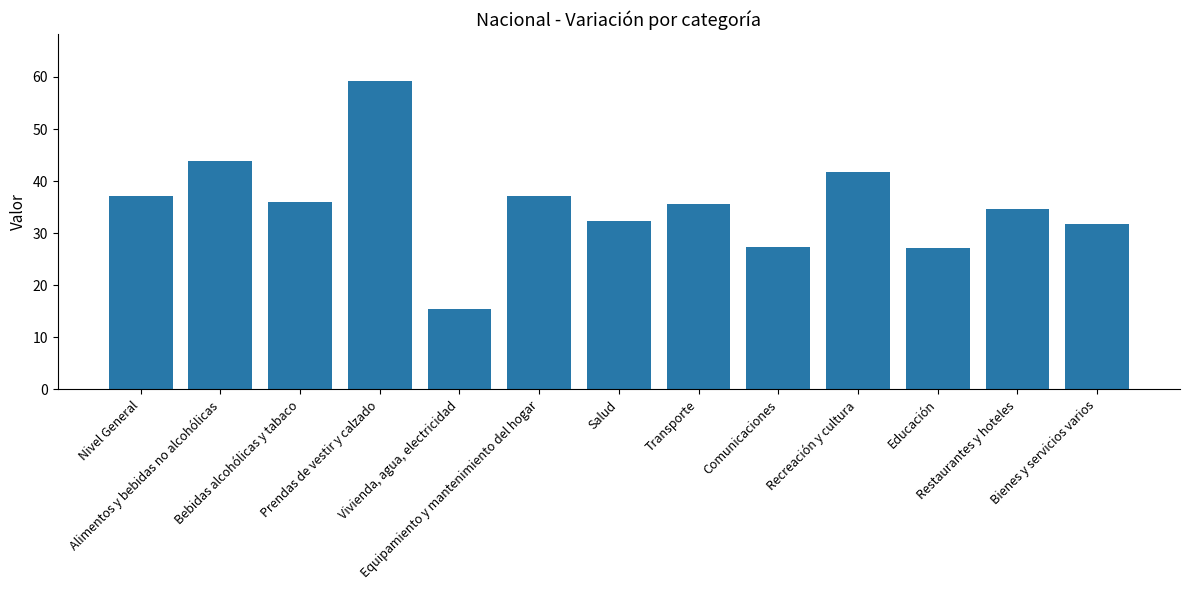

The value at Prendas de vestir y calzado is 59.3. True or false?

True